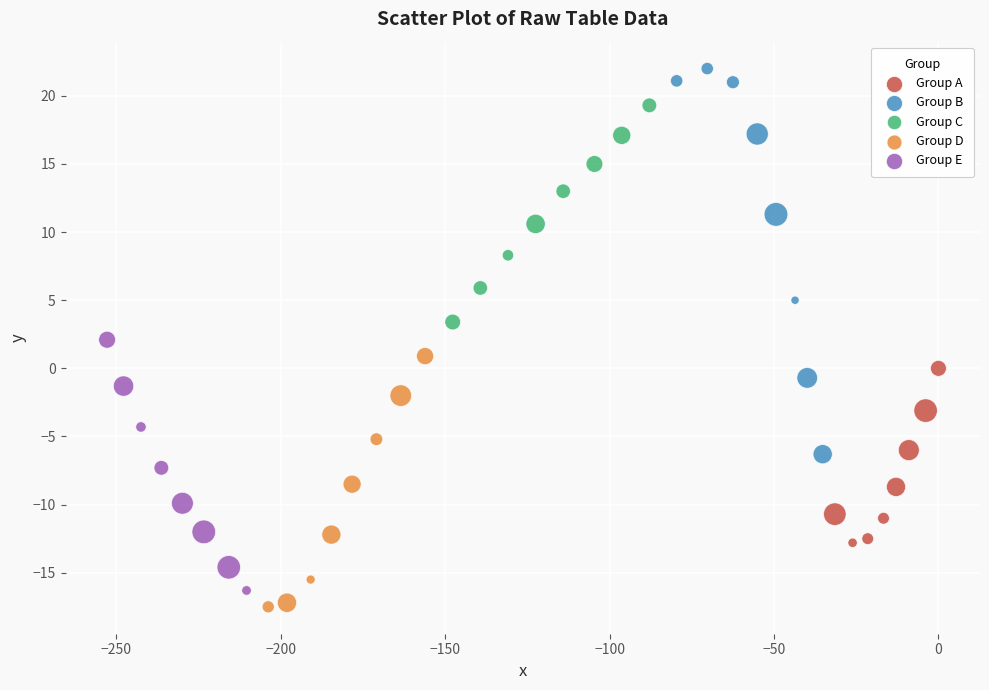

What are all the series names shown in the legend?

Group A, Group B, Group C, Group D, Group E